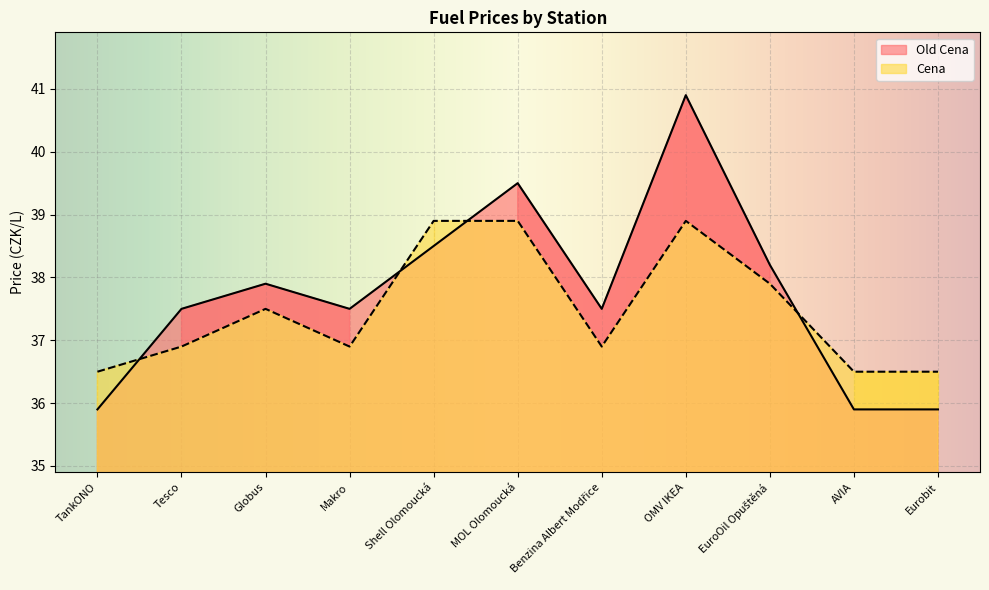

What is the label of the 11th point from the right?

TankONO